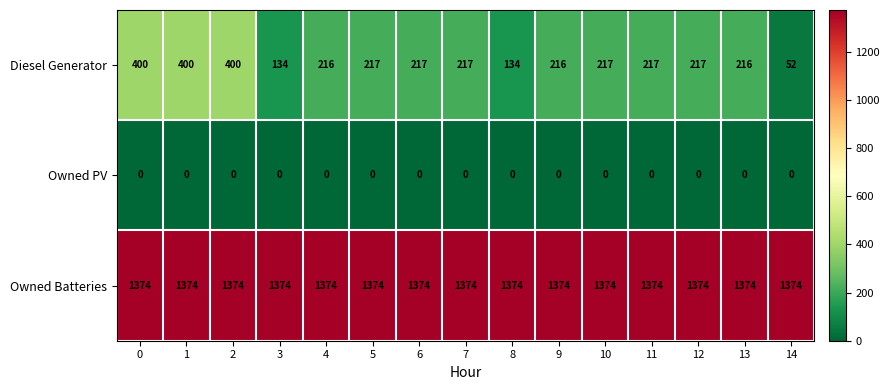

How many data points does each series have?

15